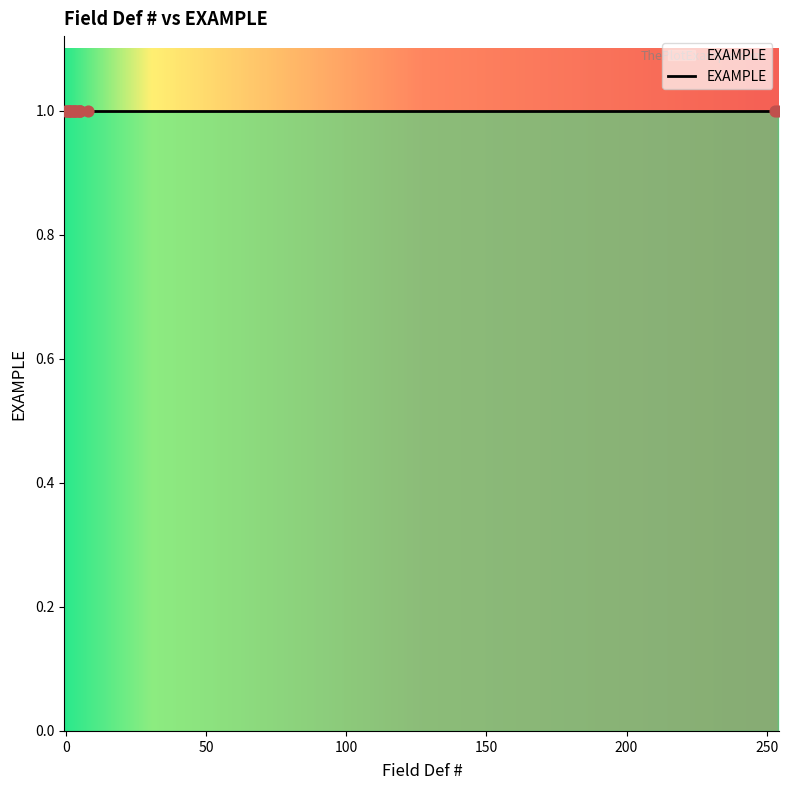

Approximately how many times larger is the value at 5 compared to 1?

1.0